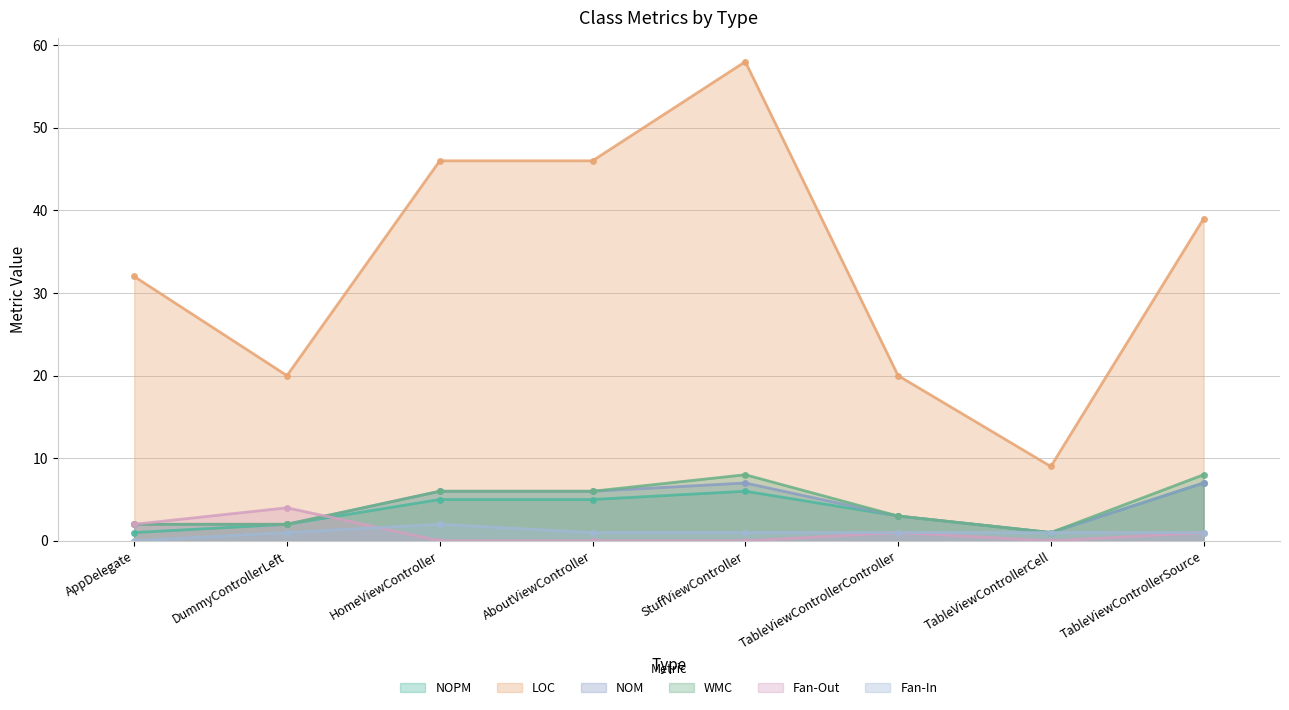

What is the label of the 8th point from the left?

TableViewControllerSource